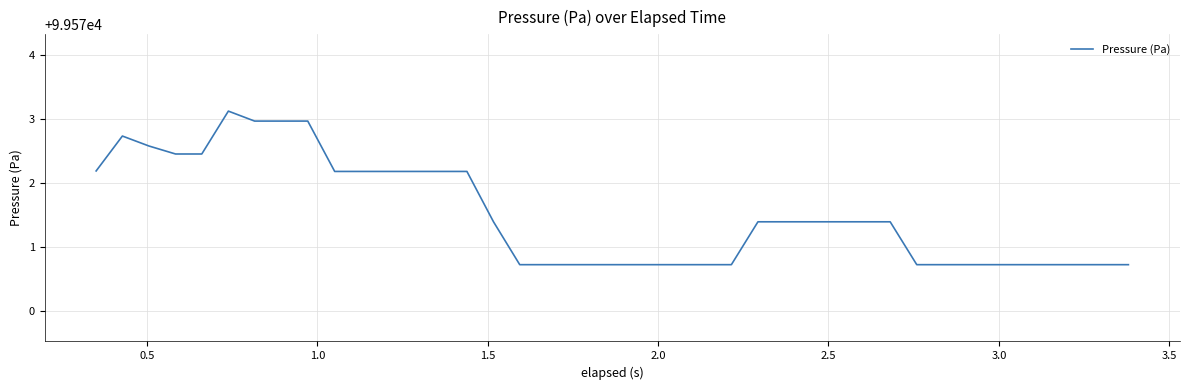

Count the number of data series in this chart.

1